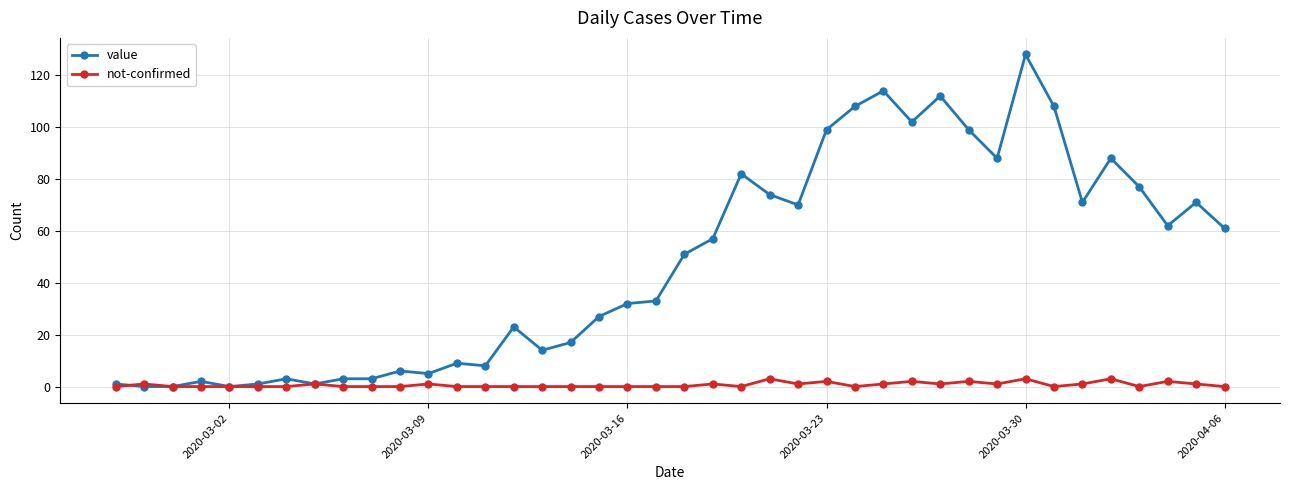

Which series has the largest range (max minus min)?

value